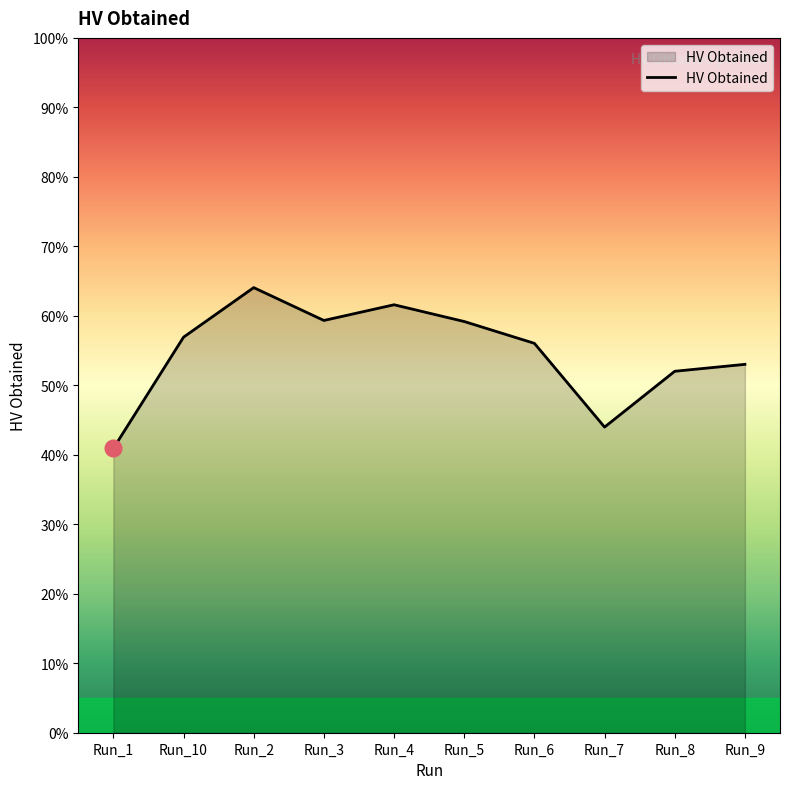

What is the label of the 5th point from the right?

Run_5